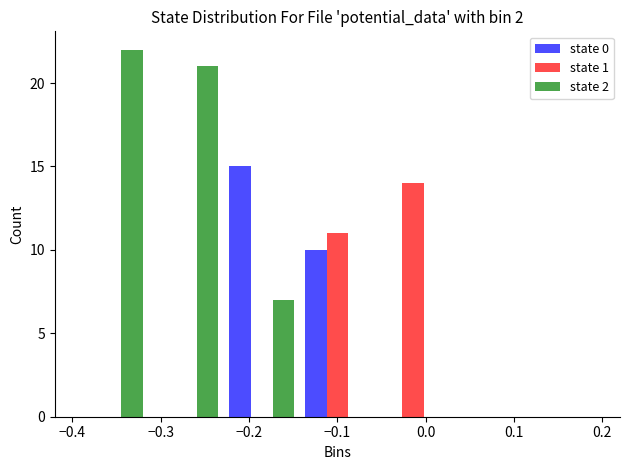

Reading left to right, transcribe this chart: for each range on the x-axis, give the height of each series' bar. Neither the bar edges nor the heights are printed on the chart, so give them approximately, as read against the axes.

-0.40 to -0.31: state 0=0	state 1=0	state 2=22
-0.31 to -0.23: state 0=0	state 1=0	state 2=21
-0.23 to -0.14: state 0=15	state 1=0	state 2=7
-0.14 to -0.06: state 0=10	state 1=11	state 2=0
-0.06 to 0.03: state 0=0	state 1=14	state 2=0
0.03 to 0.11: state 0=0	state 1=0	state 2=0
0.11 to 0.20: state 0=0	state 1=0	state 2=0